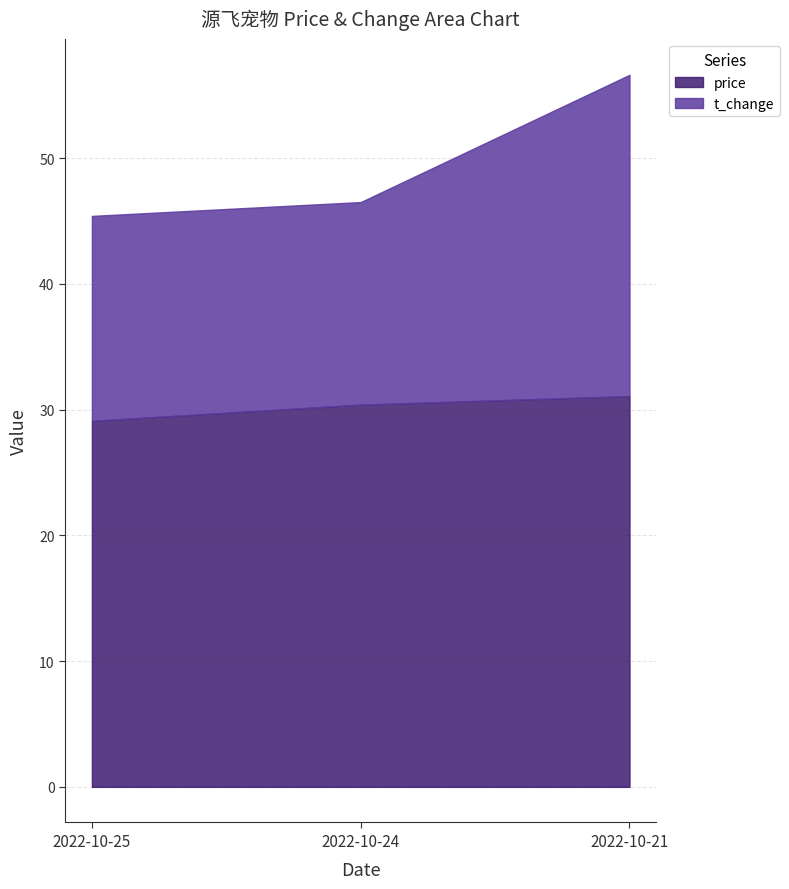

At which label does price reach its peak?

2022-10-21